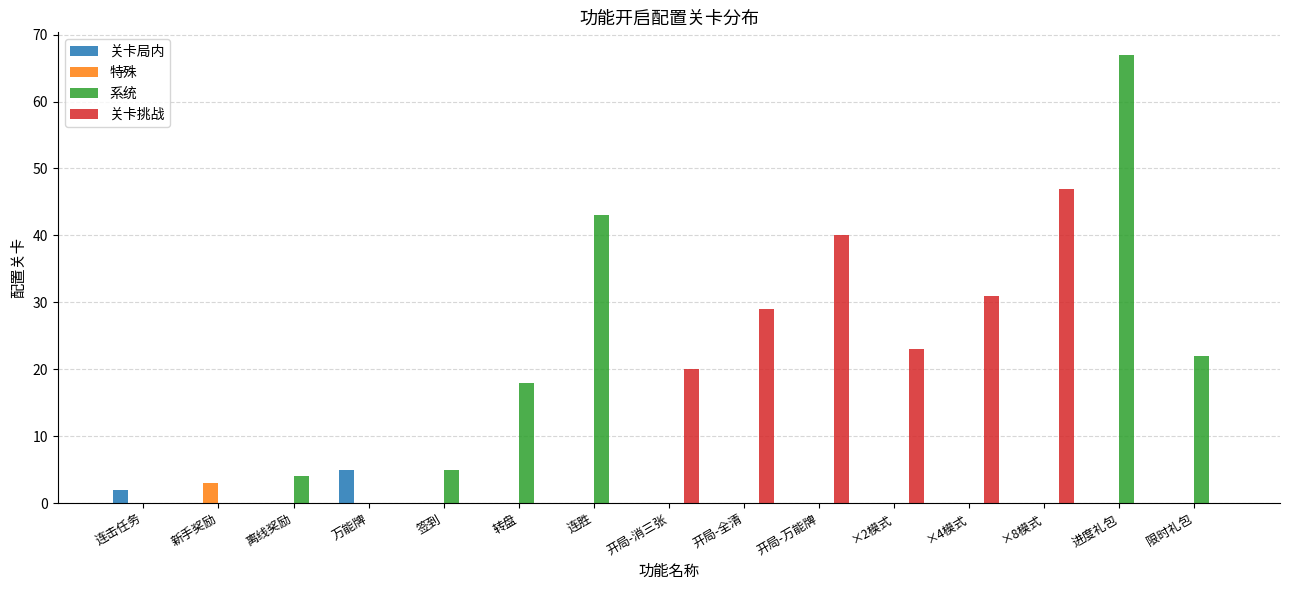

Between 开局-全清 and 进度礼包, which series saw the biggest shift?

系统